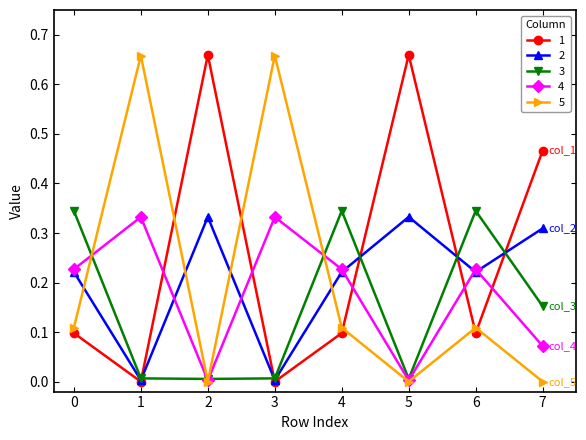

At which category does 4 reach its first local peak?

1